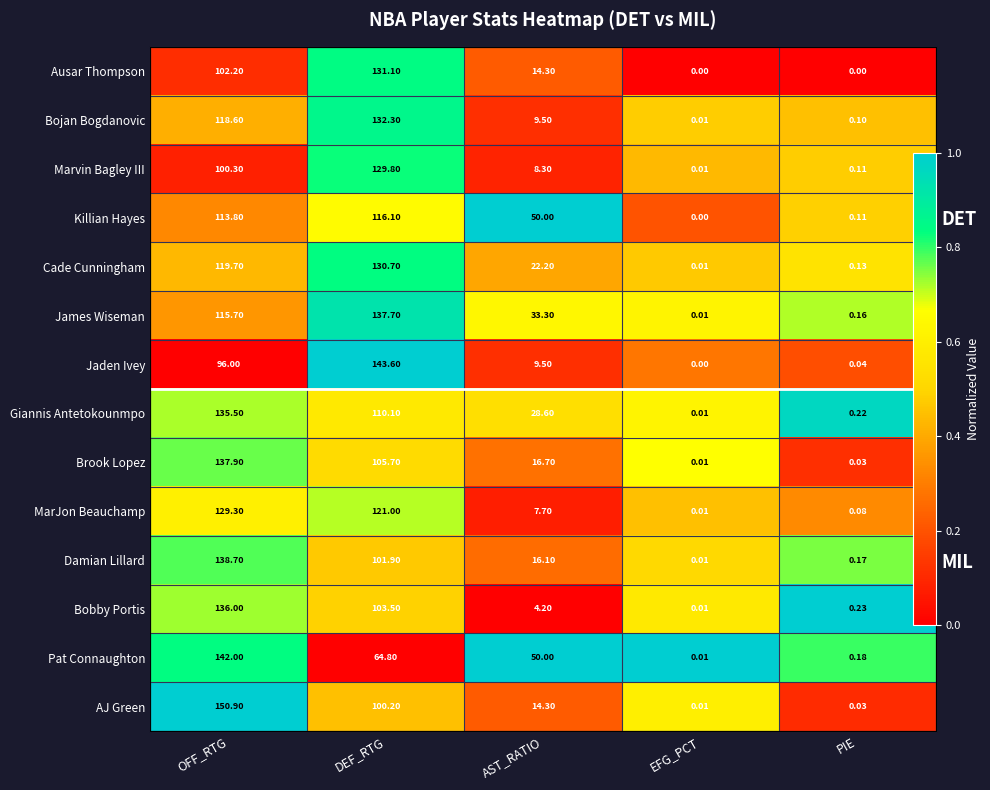

How many data points does each series have?

5